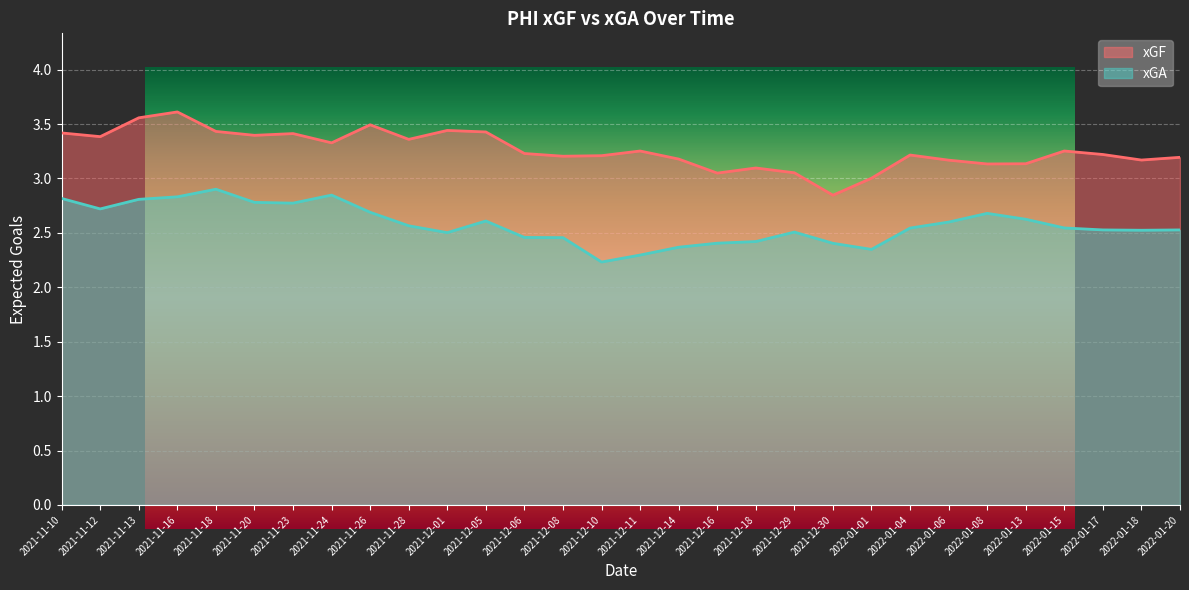

Reading right to left, extract all data points from this chart.

xGF: 2022-01-20=3.2	2022-01-18=3.2	2022-01-17=3.2	2022-01-15=3.3	2022-01-13=3.1	2022-01-08=3.1	2022-01-06=3.2	2022-01-04=3.2	2022-01-01=3.0	2021-12-30=2.8	2021-12-29=3.1	2021-12-18=3.1	2021-12-16=3.0	2021-12-14=3.2	2021-12-11=3.3	2021-12-10=3.2	2021-12-08=3.2	2021-12-06=3.2	2021-12-05=3.4	2021-12-01=3.4	2021-11-28=3.4	2021-11-26=3.5	2021-11-24=3.3	2021-11-23=3.4	2021-11-20=3.4	2021-11-18=3.4	2021-11-16=3.6	2021-11-13=3.6	2021-11-12=3.4	2021-11-10=3.4
xGA: 2022-01-20=2.5	2022-01-18=2.5	2022-01-17=2.5	2022-01-15=2.5	2022-01-13=2.6	2022-01-08=2.7	2022-01-06=2.6	2022-01-04=2.5	2022-01-01=2.3	2021-12-30=2.4	2021-12-29=2.5	2021-12-18=2.4	2021-12-16=2.4	2021-12-14=2.4	2021-12-11=2.3	2021-12-10=2.2	2021-12-08=2.5	2021-12-06=2.5	2021-12-05=2.6	2021-12-01=2.5	2021-11-28=2.6	2021-11-26=2.7	2021-11-24=2.8	2021-11-23=2.8	2021-11-20=2.8	2021-11-18=2.9	2021-11-16=2.8	2021-11-13=2.8	2021-11-12=2.7	2021-11-10=2.8